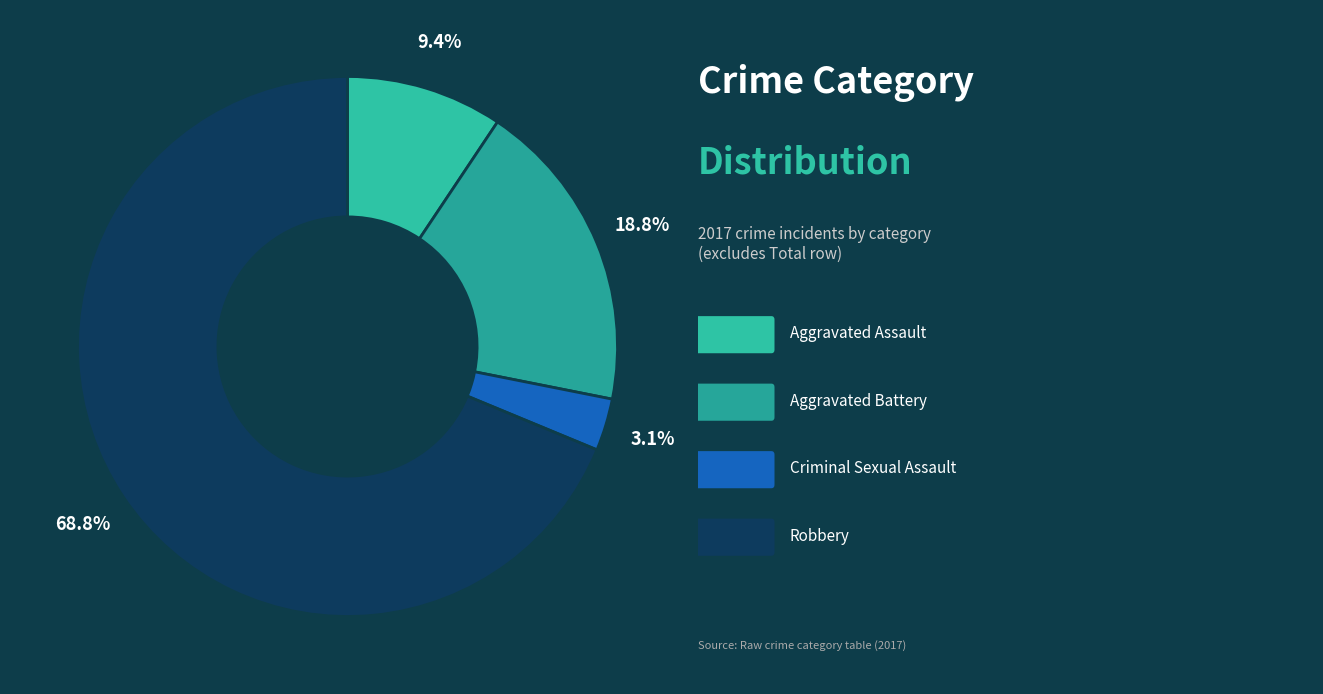

Which slice is the largest?

Robbery